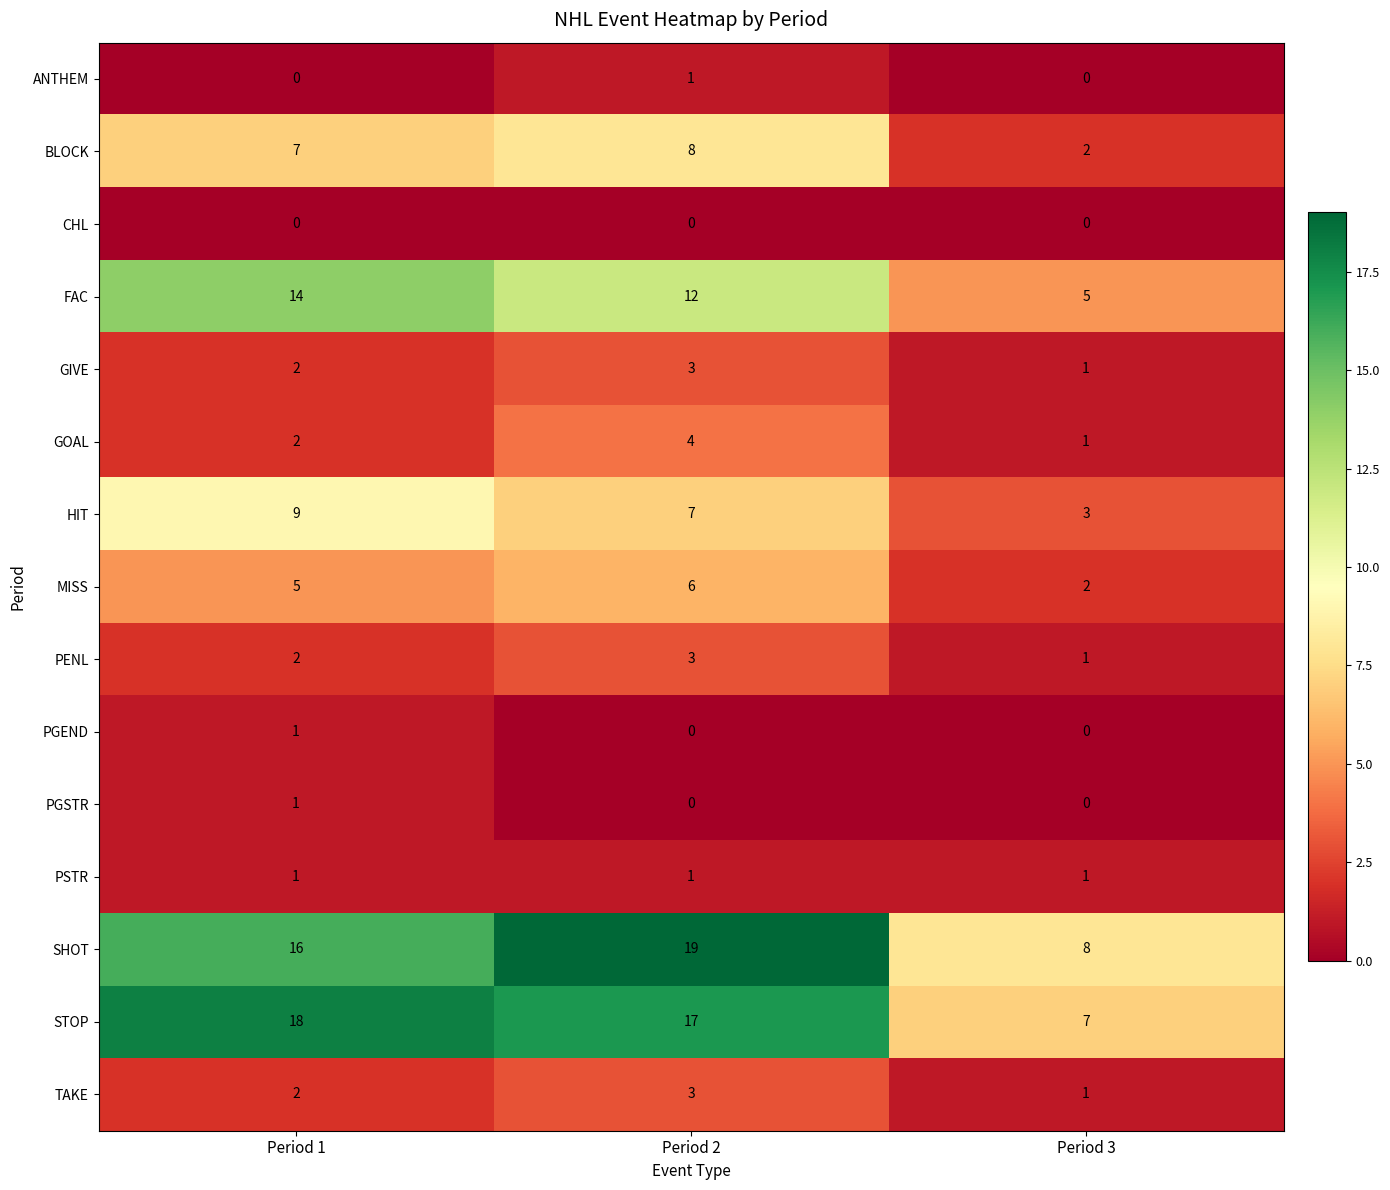

Count the SHOT values in the range 8 to 19.

3